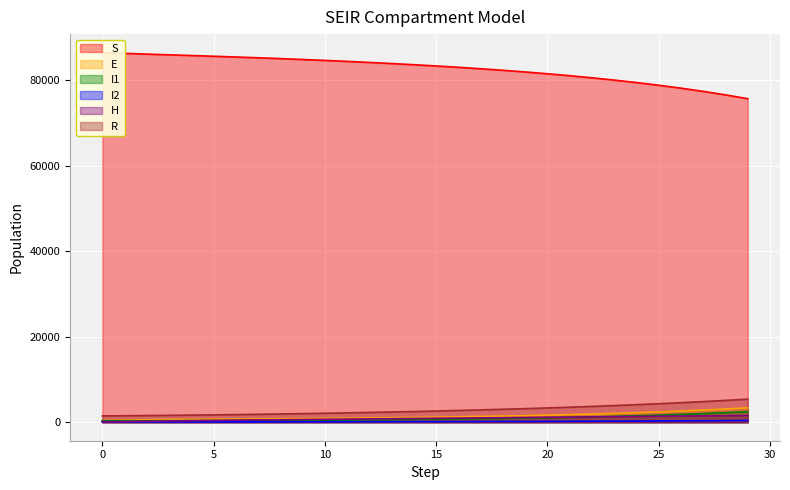

What is the value of the R point at the 10th from the left?

2015.2